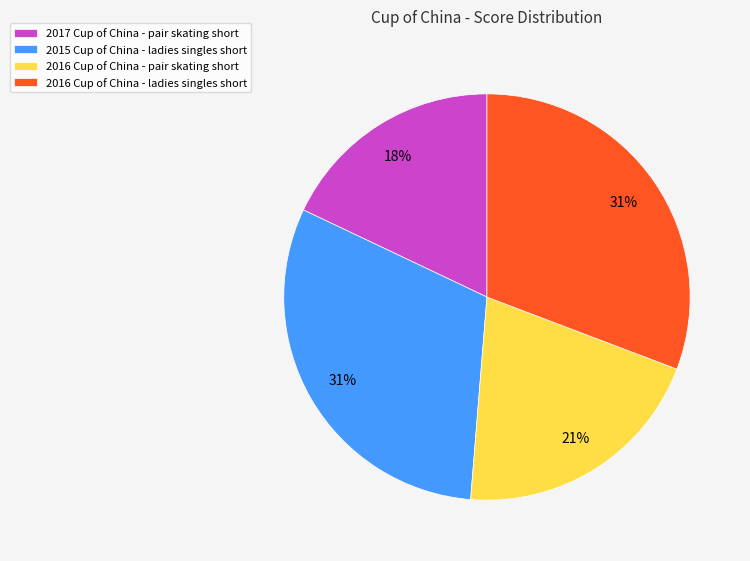

The 2015 Cup of China - ladies singles short slice represents 23% of the pie. True or false?

False